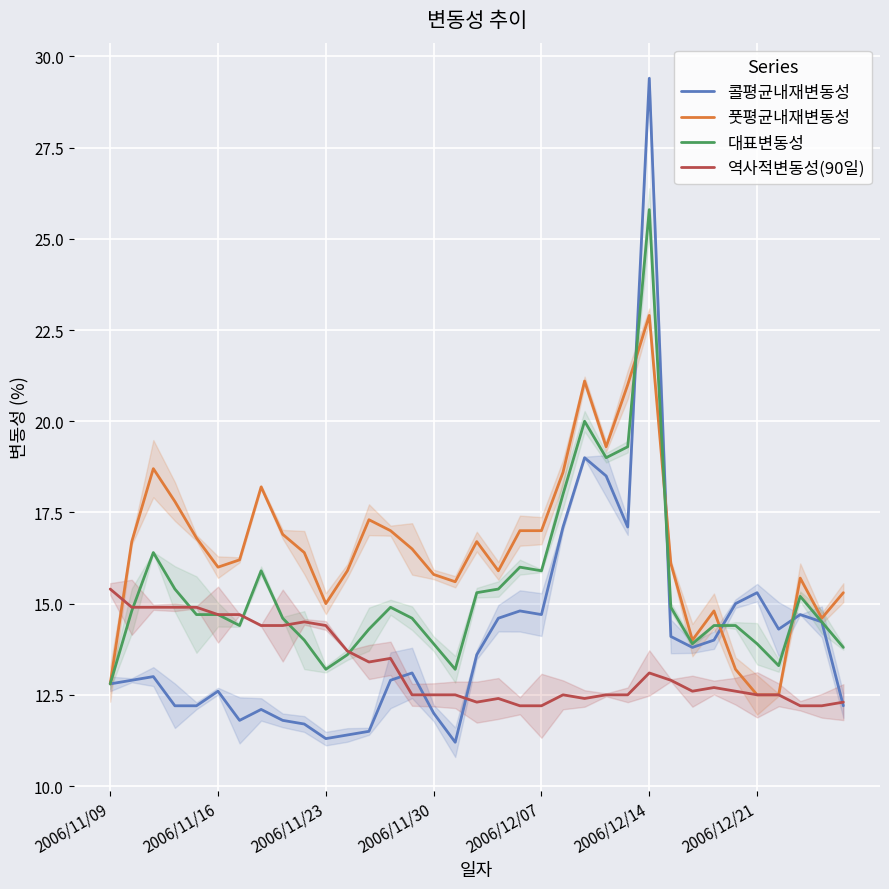

The 콜평균내재변동성 series shows 3.8 at 2006/12/07. True or false?

False